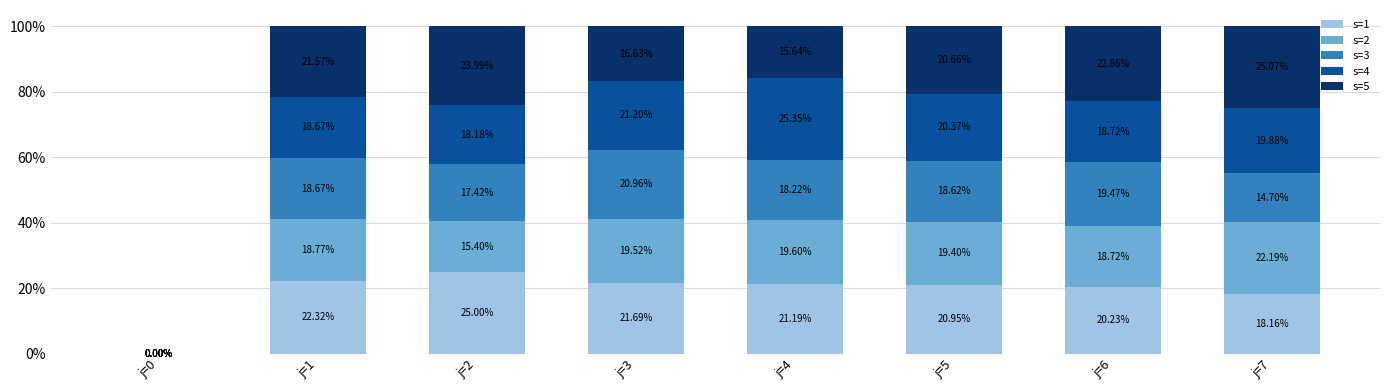

Which series has the widest spread of values?

s=4